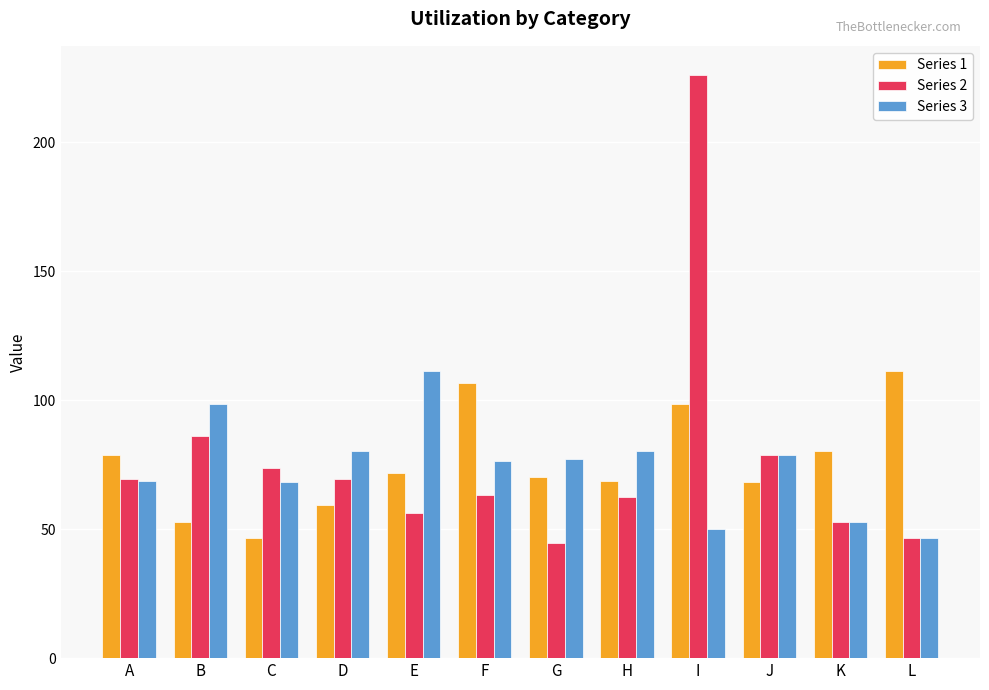

At B, list the series in order from smallest to largest.

Series 1, Series 2, Series 3